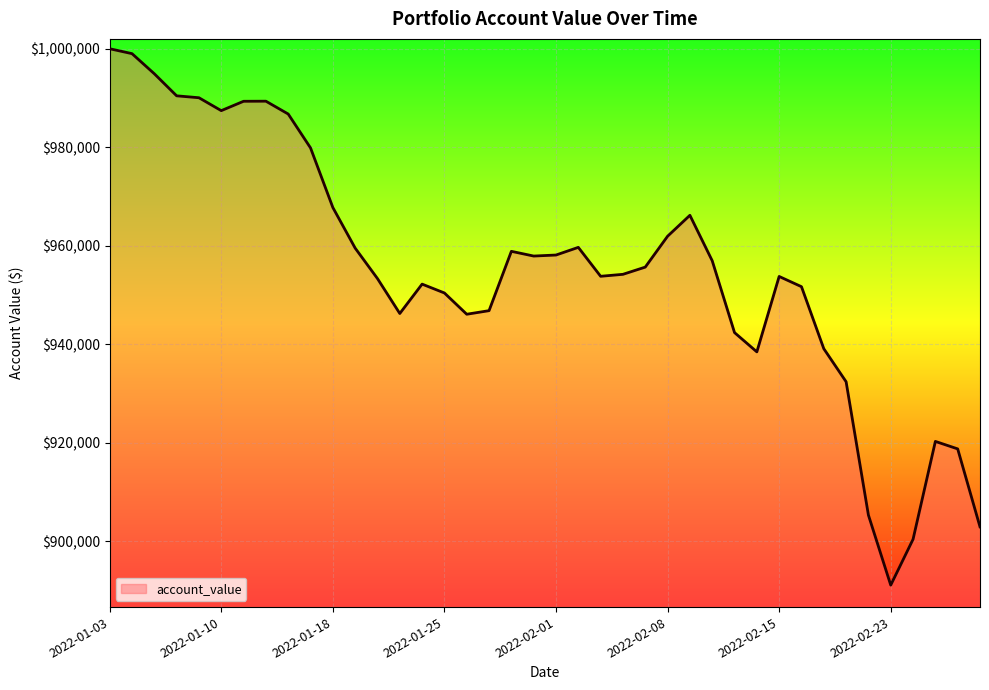

What is the difference between the second highest and second lowest values?

98566.5